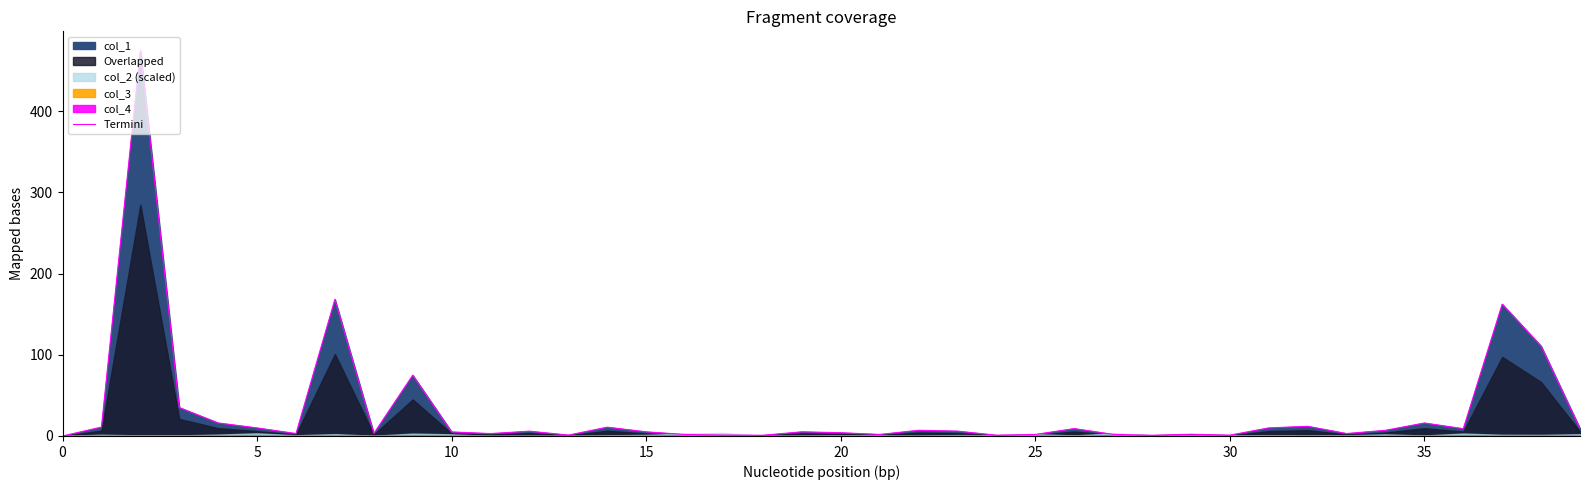

What is the highest value of the Termini series?

474.7